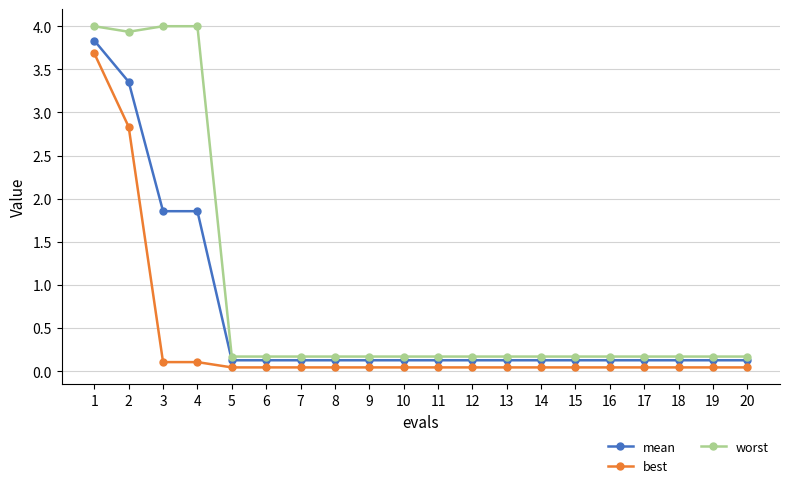

True or false: worst and best intersect in this chart.

False